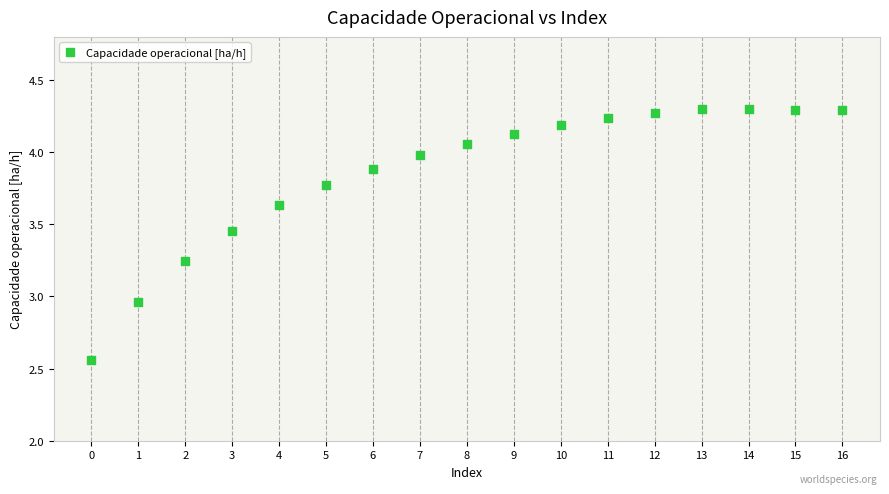

What is the range of Y values (max minus min)?

1.7